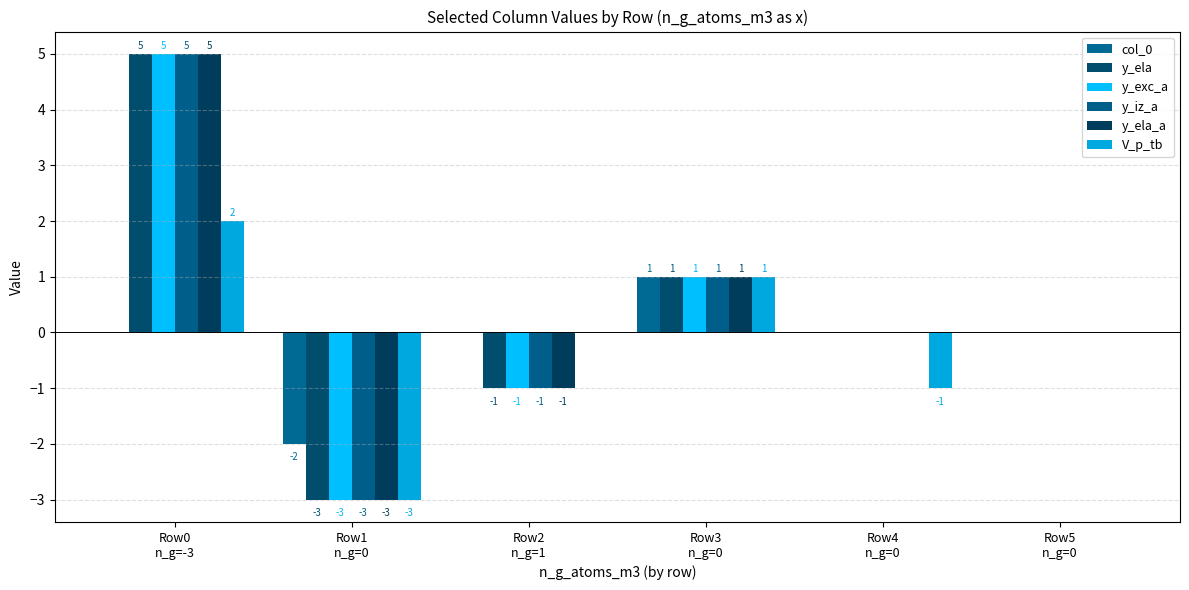

Rank the series by their maximum value, from highest to lowest.

y_ela, y_exc_a, y_iz_a, y_ela_a, V_p_tb, col_0